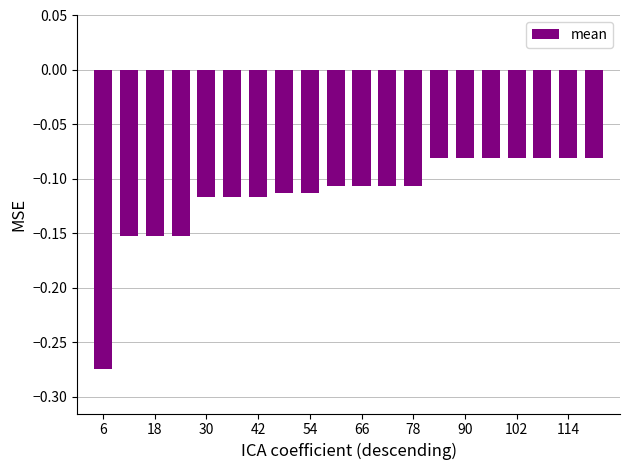

Which category has the lowest value across all series?

6